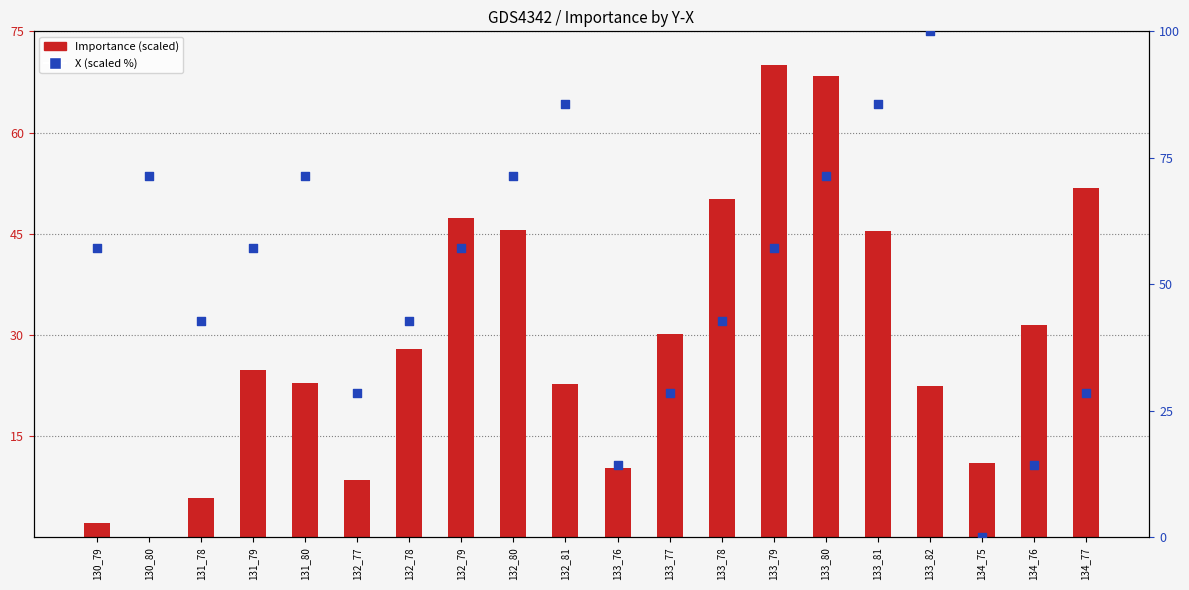

Which series reaches the maximum Y coordinate?

X (scaled %)